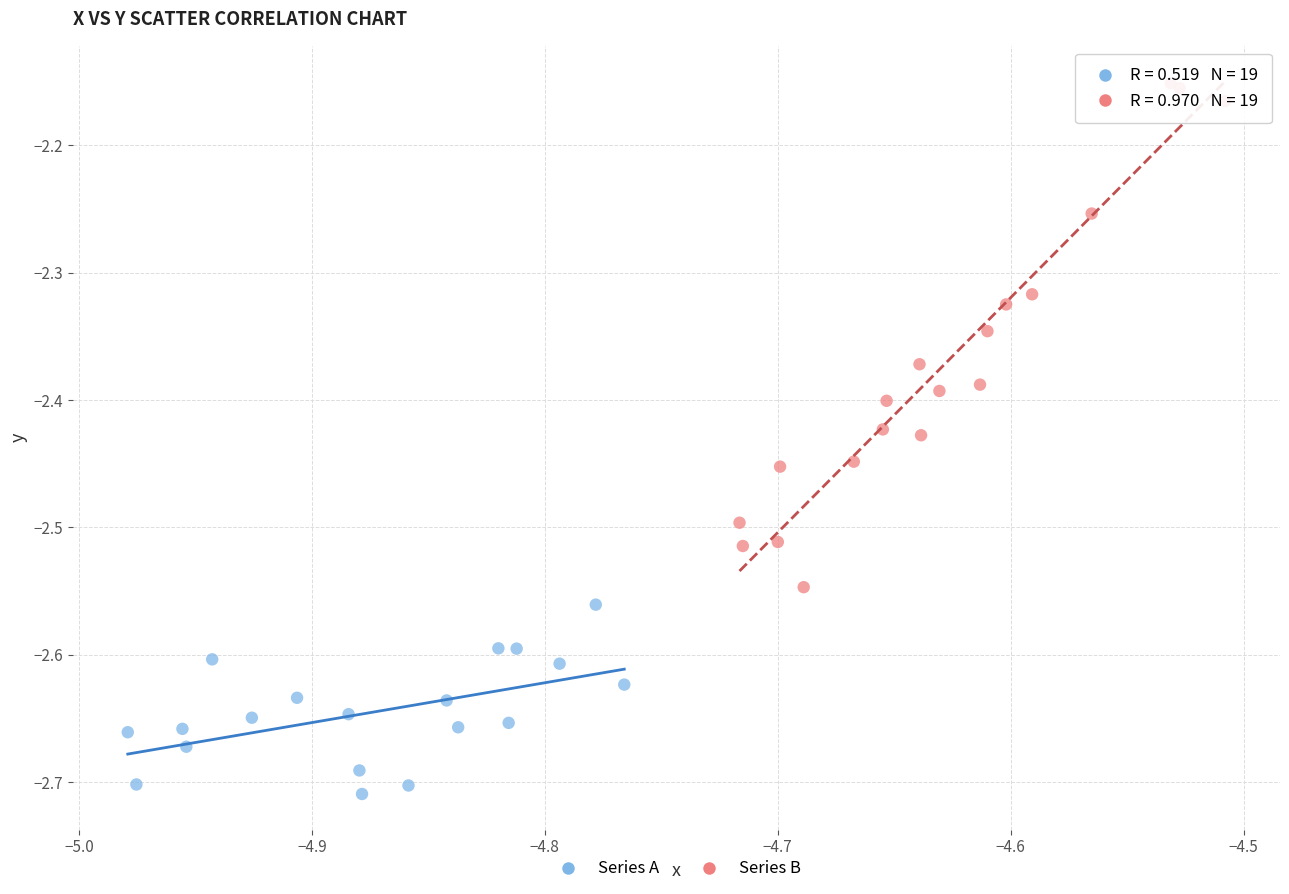

Which series has the widest spread of Y values?

Series B